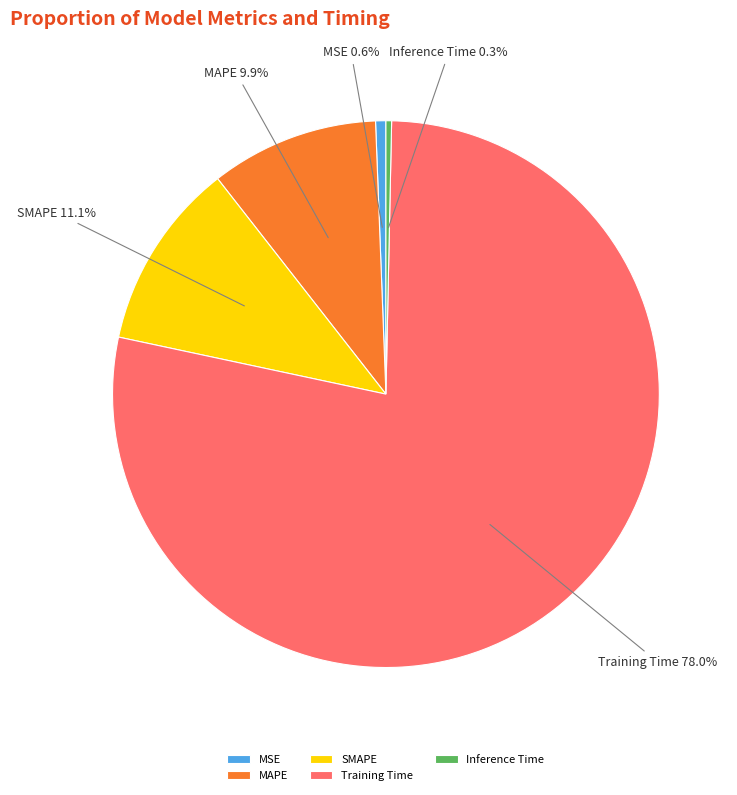

What portion of the pie excludes MAPE?

90.1%